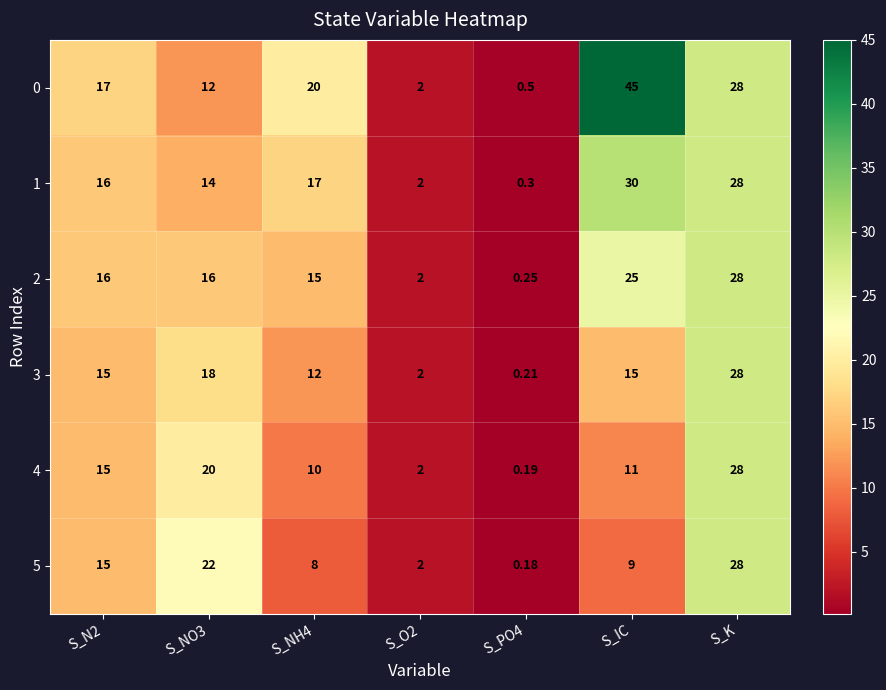

Count the number of data series in this chart.

6